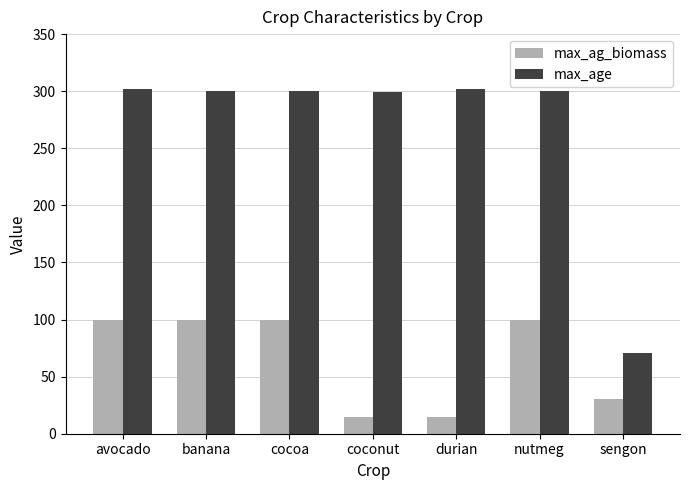

What is the approximate value of max_age at nutmeg, to the nearest 50?

300